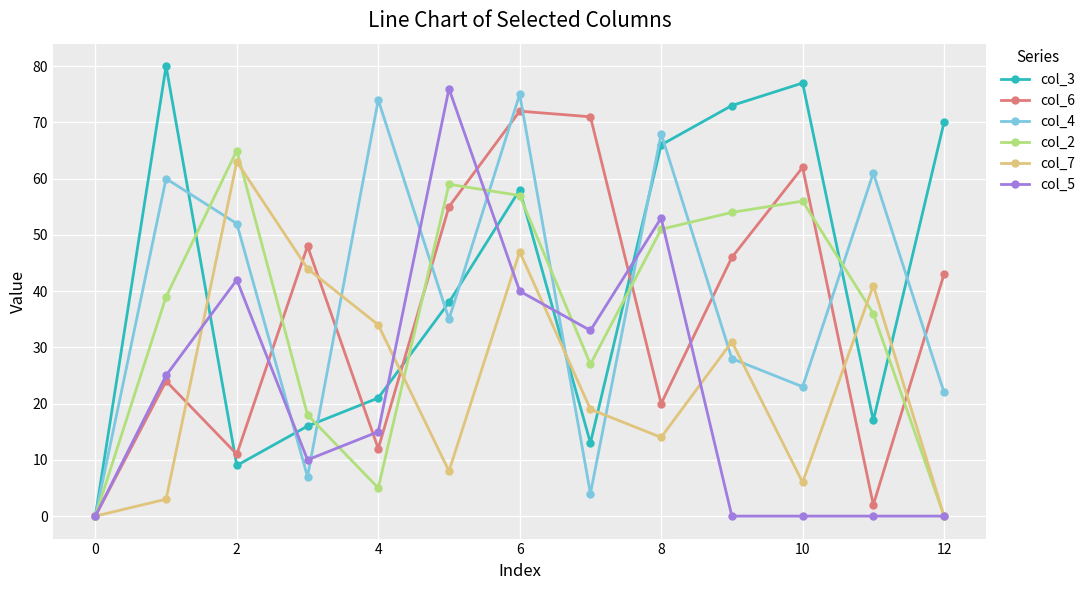

Which series has the largest range (max minus min)?

col_3